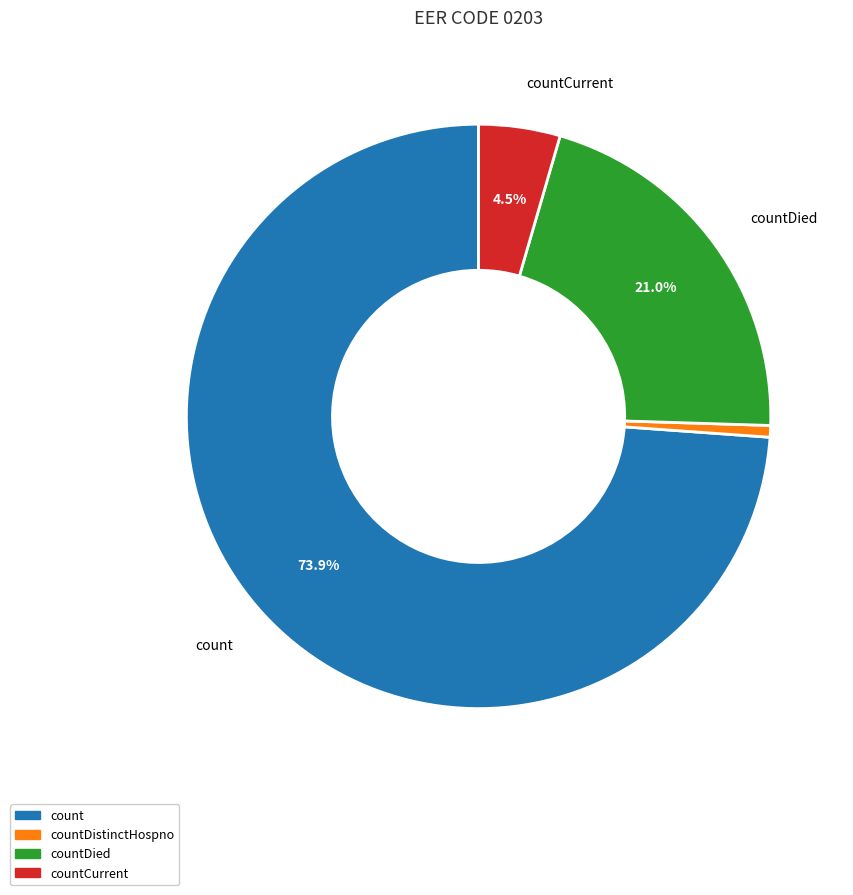

Count the number of slices in the pie.

4